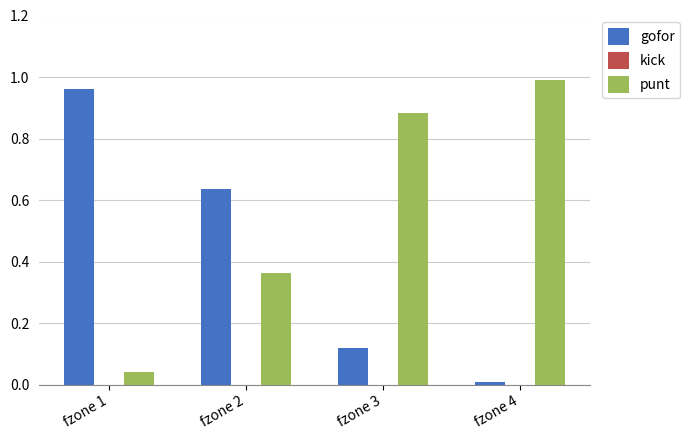

Which series has the largest total across all categories?

punt